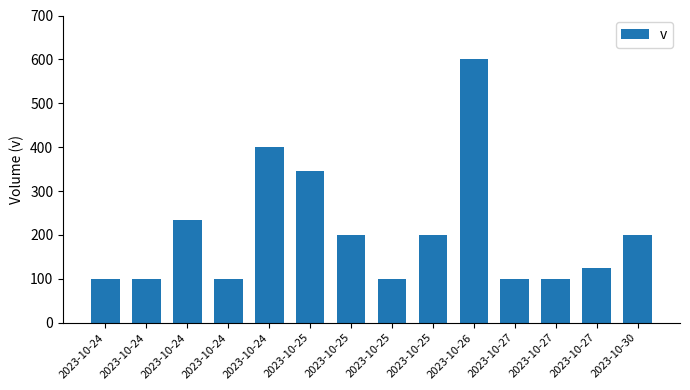

Which category has the lowest value across all series?

2023-10-24